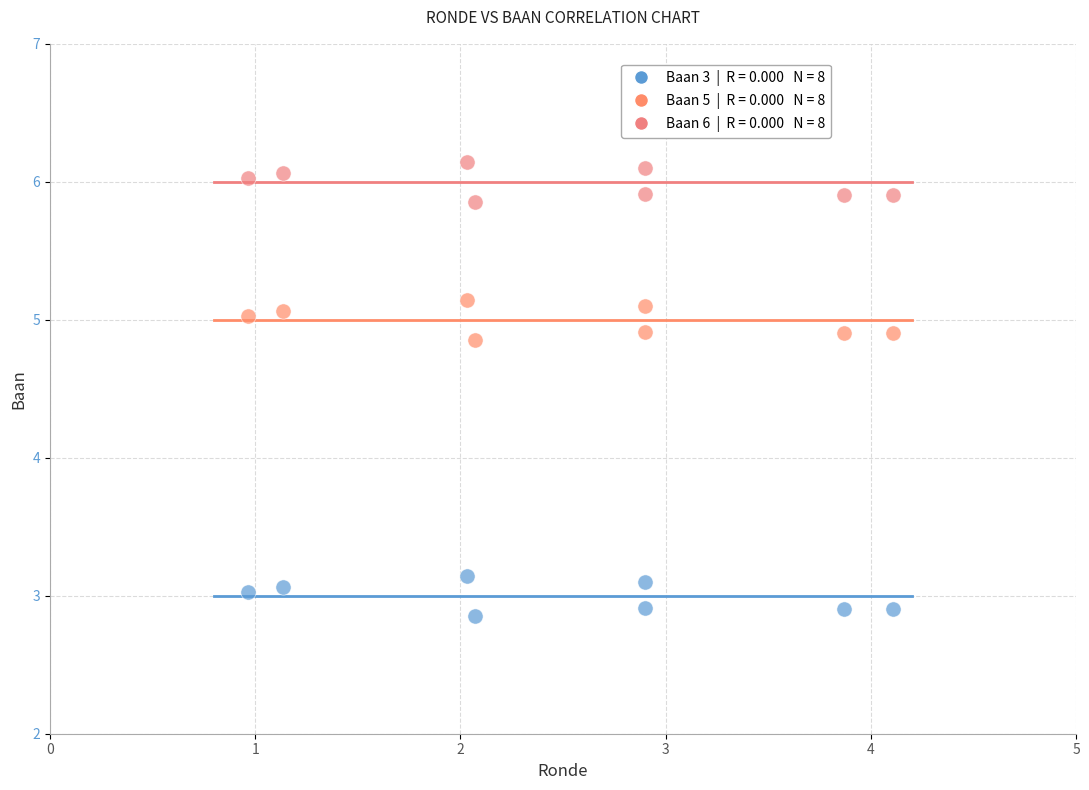

Across all data points, what is the range of X values (max minus min)?

3.1